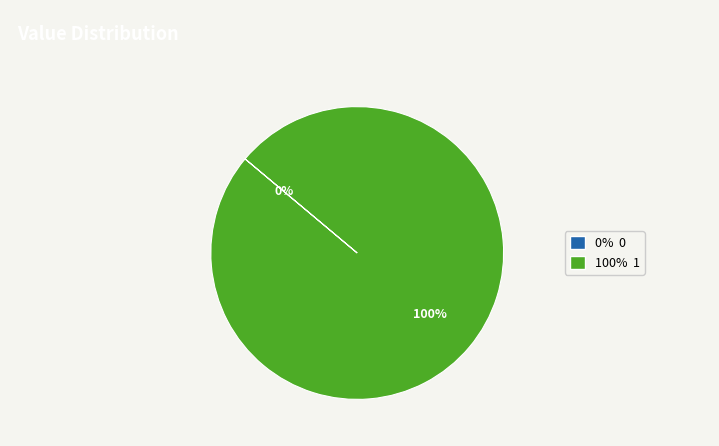

How many slices are in this pie chart?

2